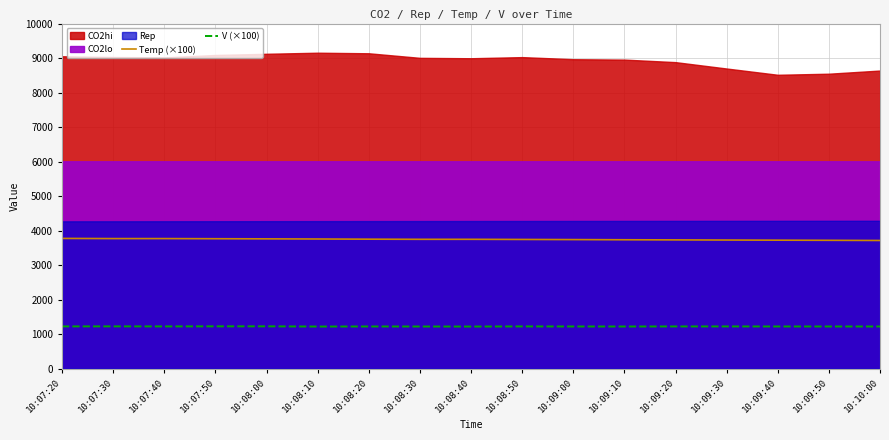

What is the average value of the Temp (×100) series?

3745.6